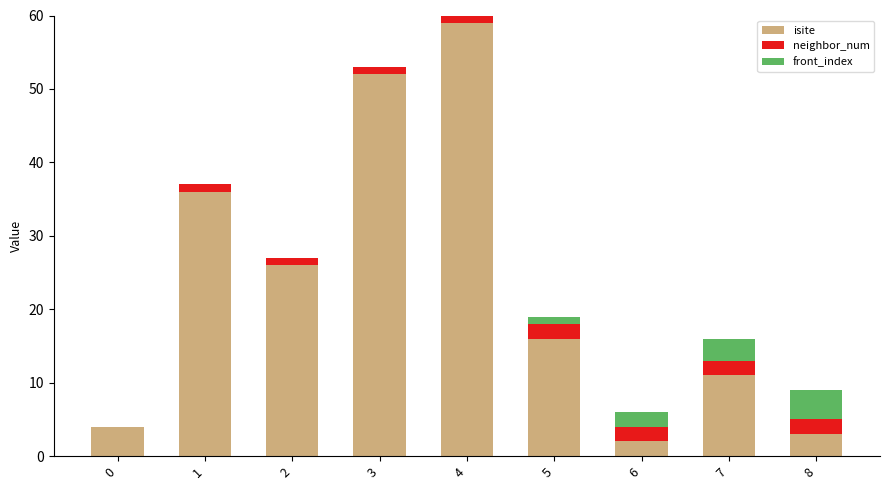

What is the highest value of the isite series?

59